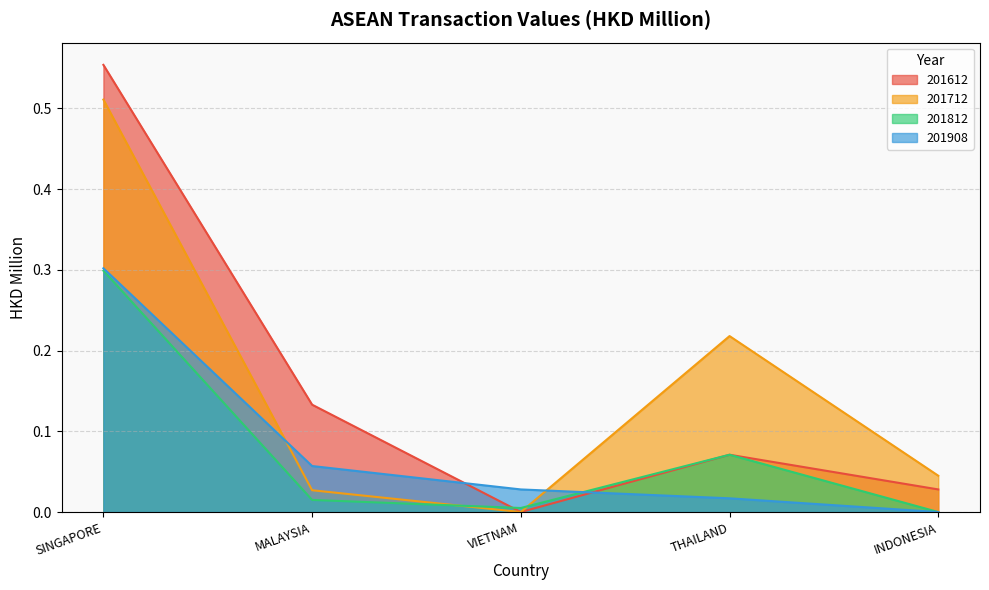

Which label corresponds to the smallest value in the chart?

VIETNAM